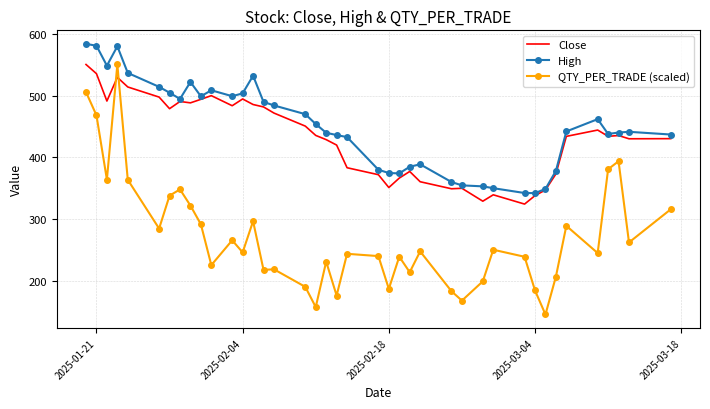

What is the average value of the High series?

450.2